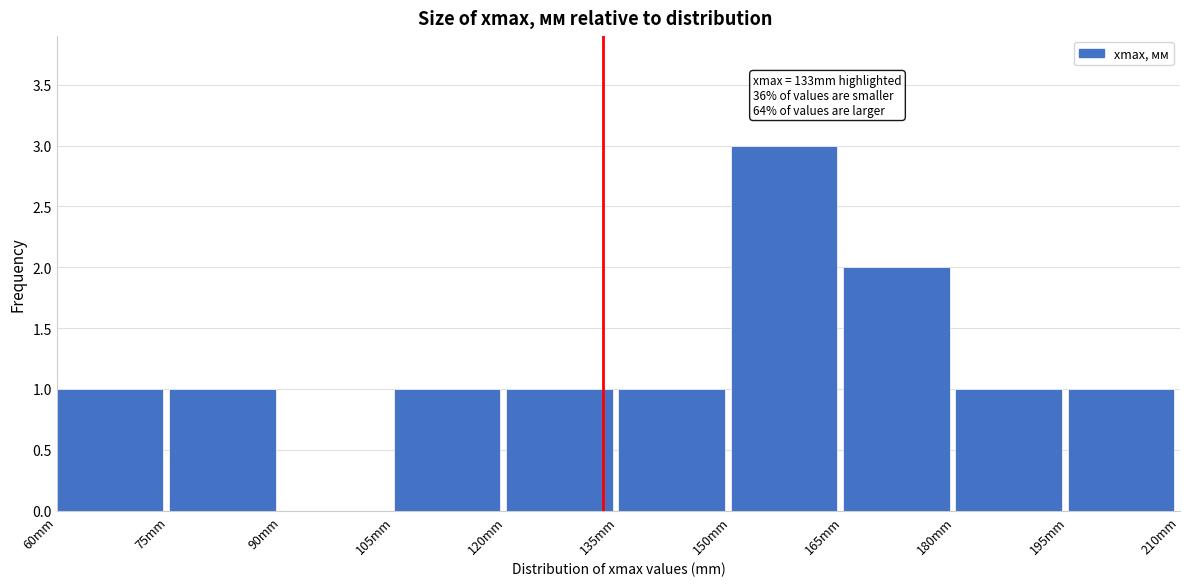

Which range on the x-axis has the tallest bar?

150 to 165